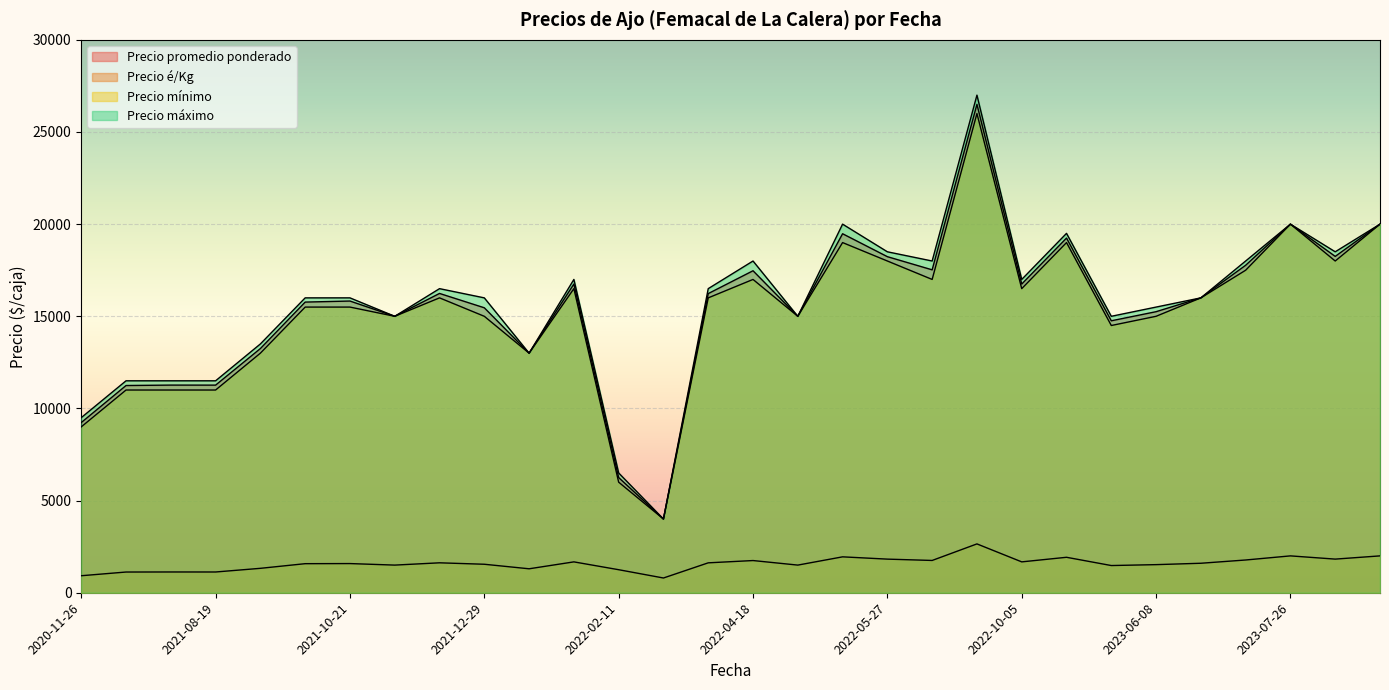

Which series changed the most between 2021-09-13 and 2021-10-21?

Precio promedio ponderado